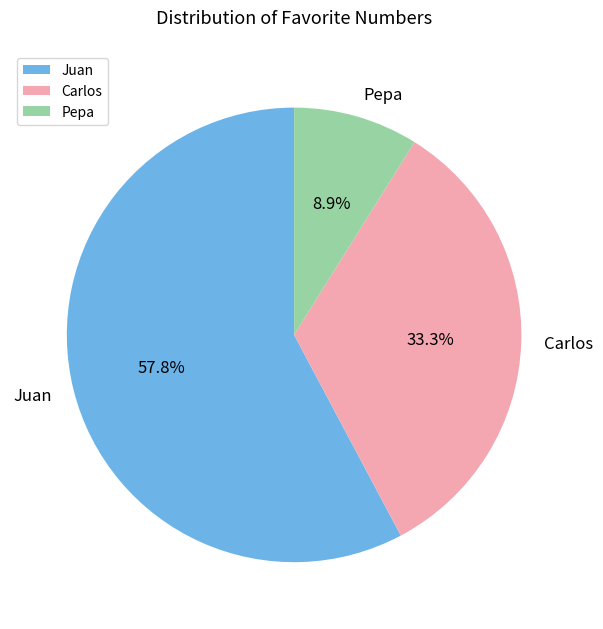

To the nearest percent, what percentage of the pie is Pepa?

9%